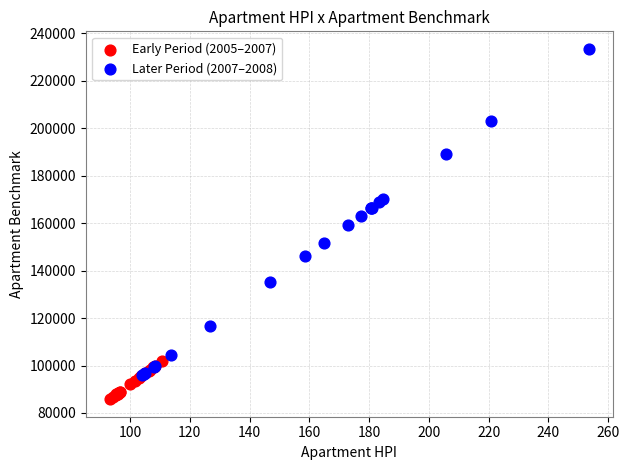

Which series reaches the maximum Y coordinate?

Later Period (2007–2008)